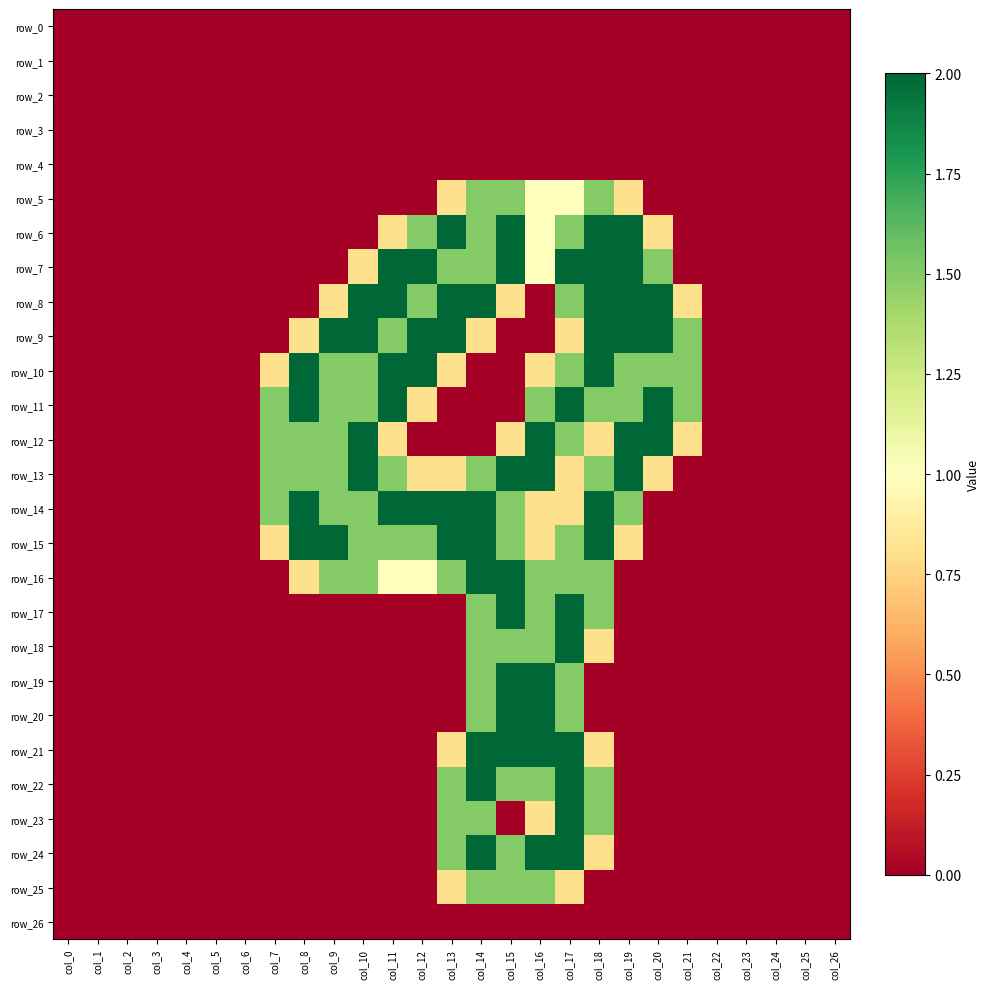

The row_3 series shows 0.0 at col_3. True or false?

True